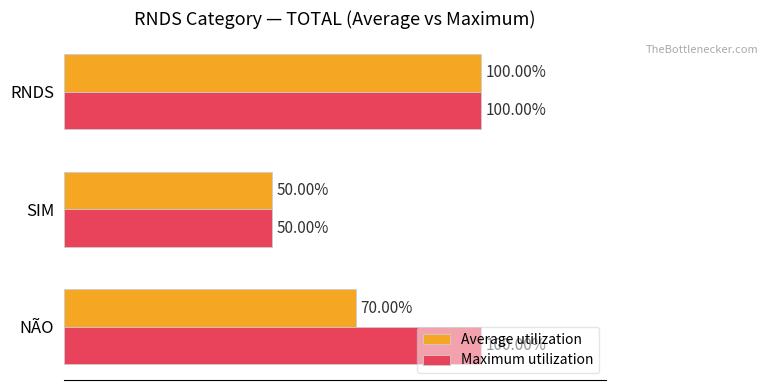

List the series in order of their peak value, lowest first.

Average utilization, Maximum utilization